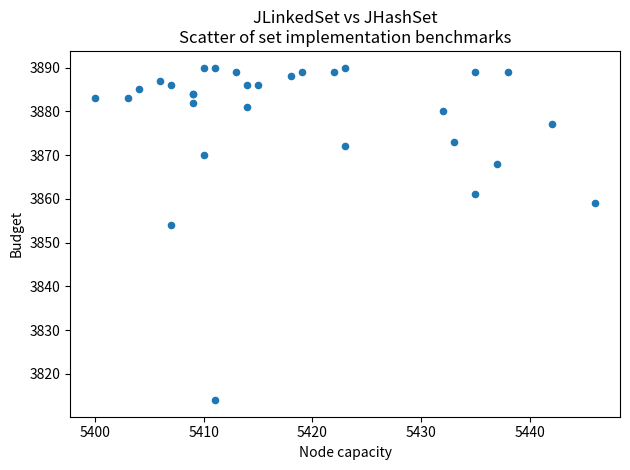

What Y value in the scatter plot is closest to 3852?

3854